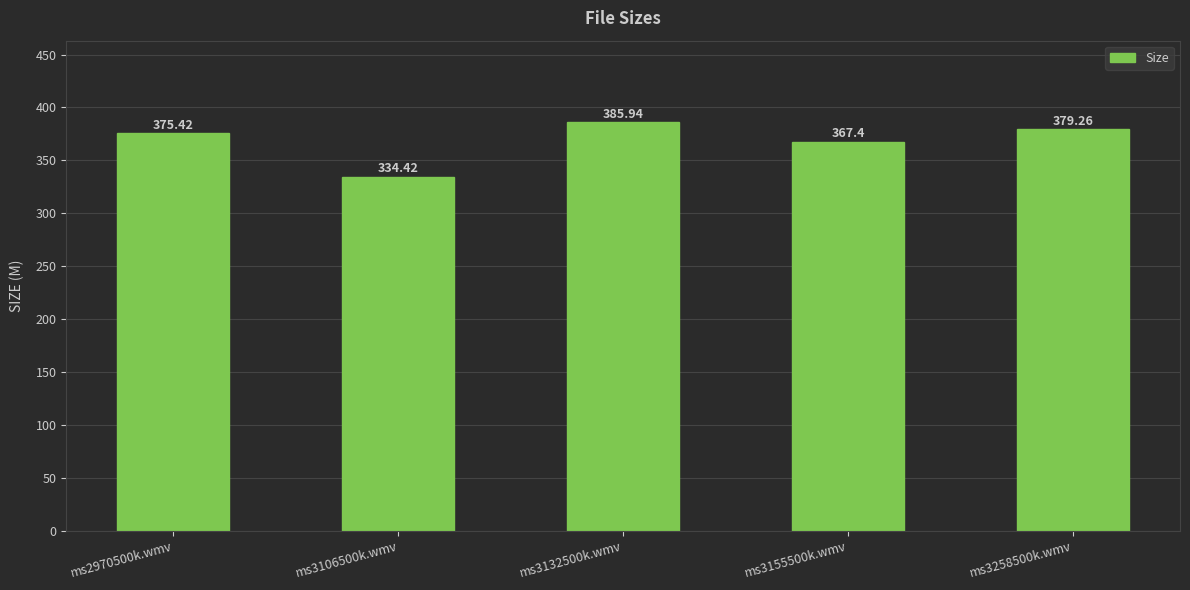

Reading left to right, what are all the values shown in this chart?

ms2970500k.wmv=375.4	ms3106500k.wmv=334.4	ms3132500k.wmv=385.9	ms3155500k.wmv=367.4	ms3258500k.wmv=379.3